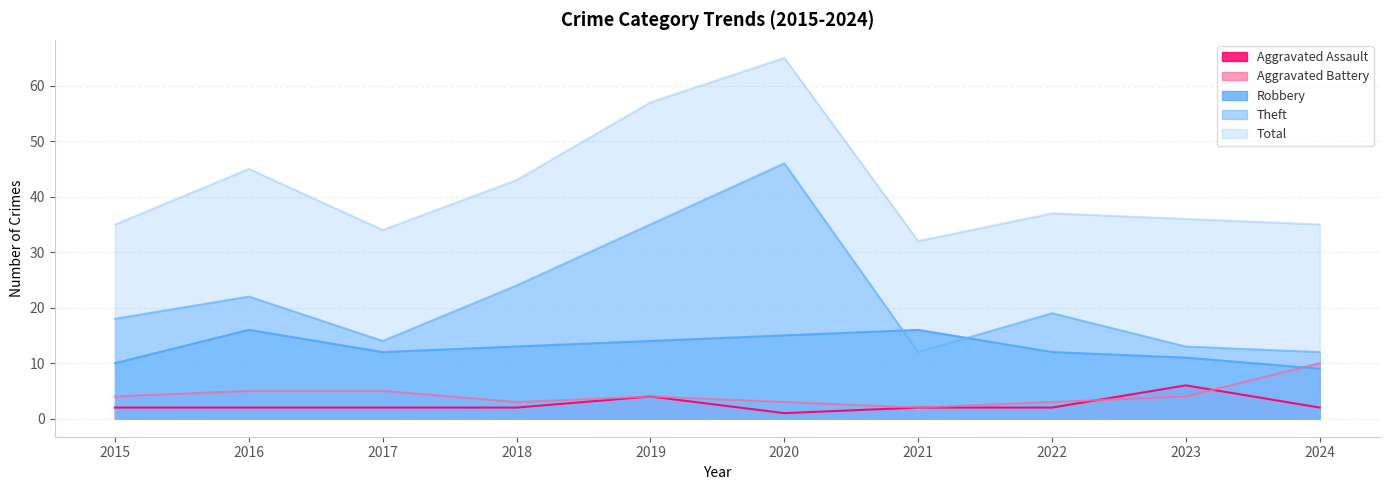

How many lines are shown in the chart?

5